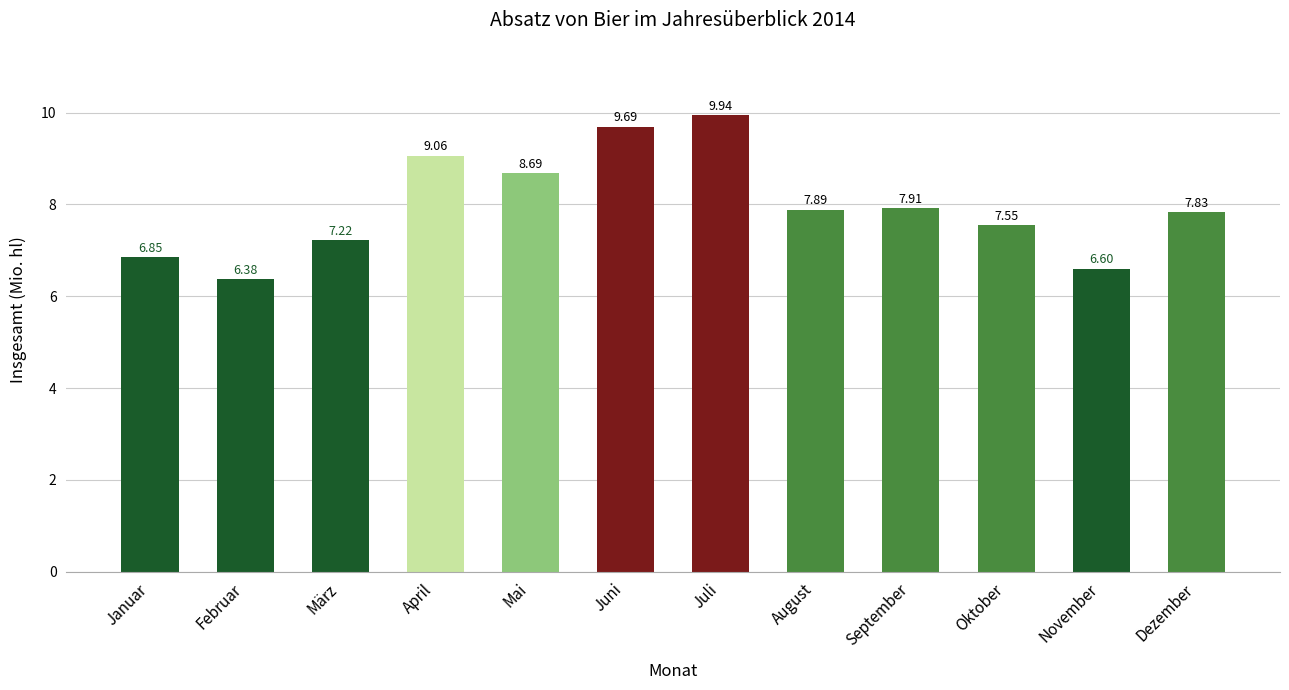

Are the bars grouped side by side (vs. stacked)?

No